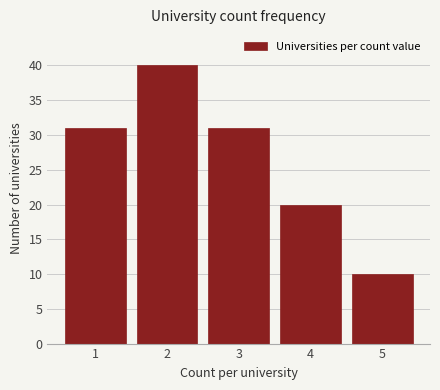

Reading left to right, transcribe all the data shown in this chart.

31	40	31	20	10